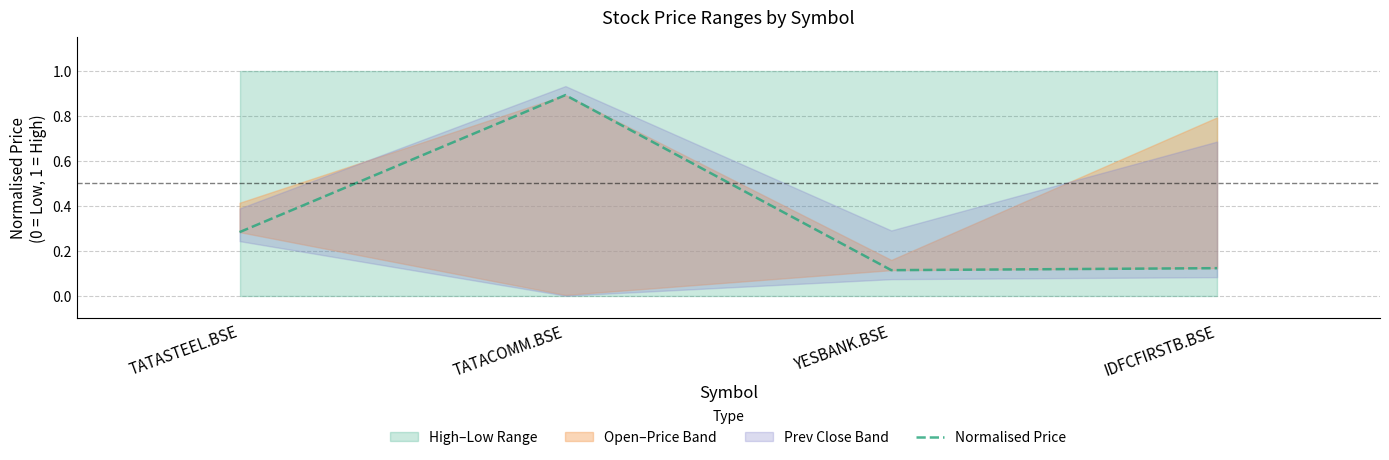

True or false: the data shows 0.2 at YESBANK.BSE.

False